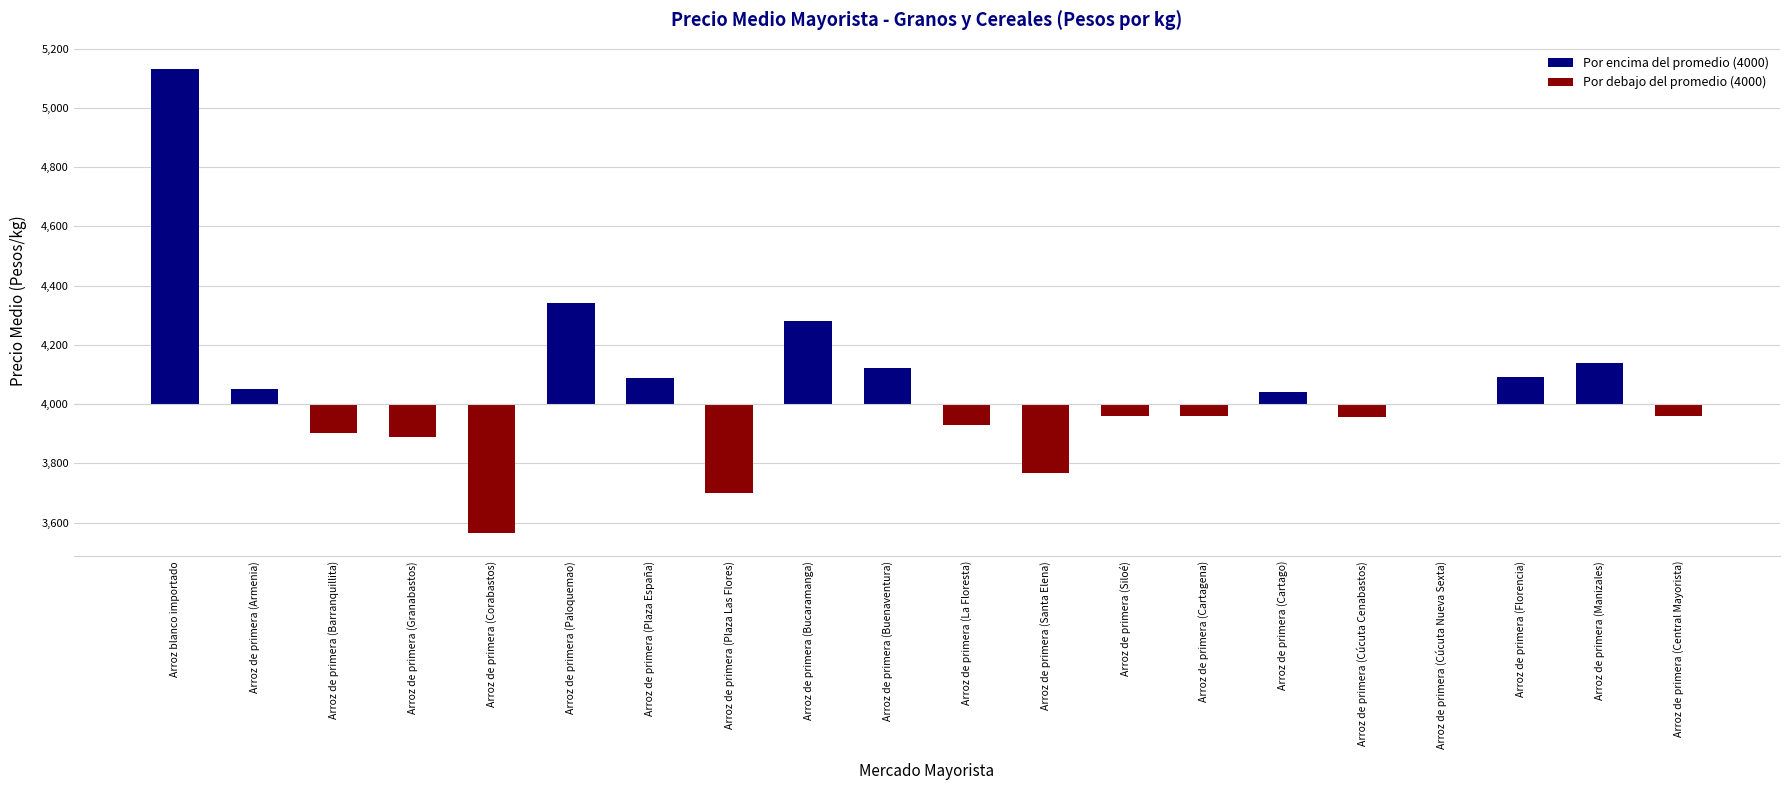

Reading right to left, list all the values displayed in this chart.

-40	140	93	0	-44	40	-39	-40	-233	-70	123	280	-300	88	340	-435	-111	-96	52	1133